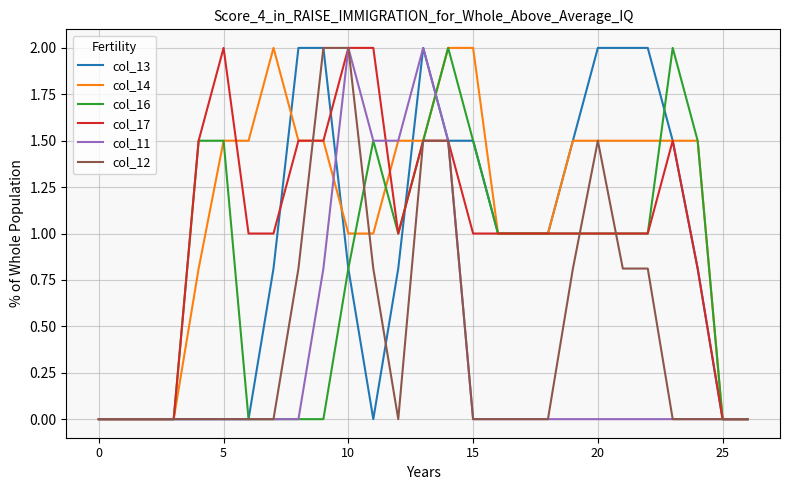

What is the average value of the col_12 series?

0.5